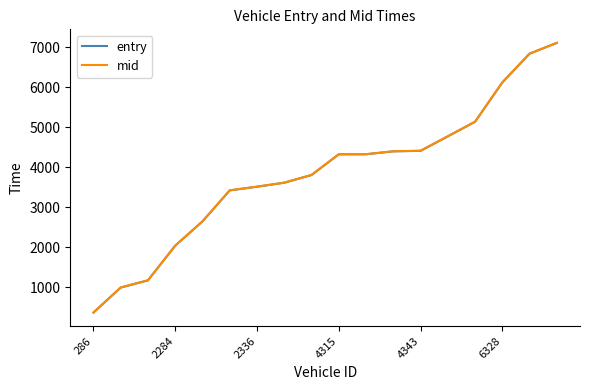

What is the lowest value of the mid series?

370.3